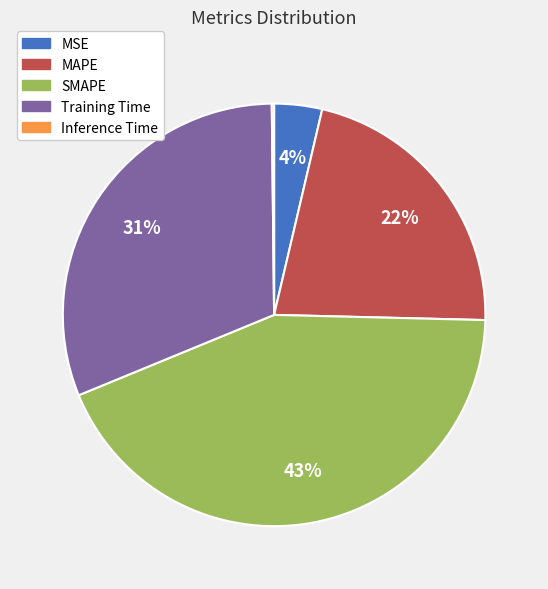

Combined, do Training Time and MSE account for over 50%?

No